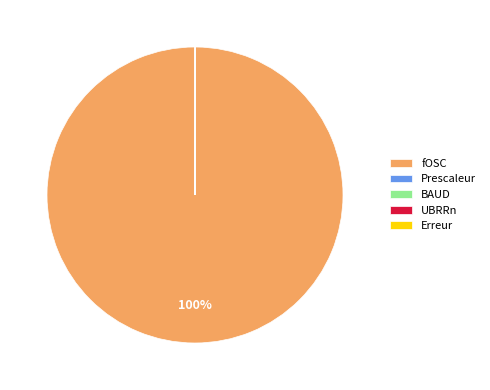

To the nearest percent, what is the average slice percentage?

20%